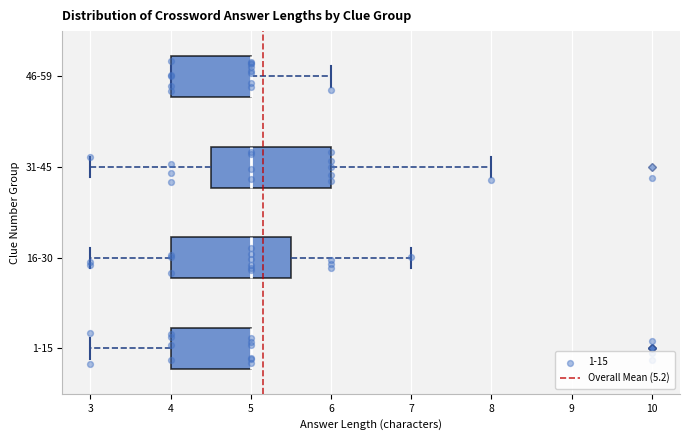

Reading bottom to top, transcribe this box plot: for each box, give where its median line is, the range the box spans, and where its two whiskers end, as read against the x-axis. The values are not printed on the chart, so give them approximately, as read against the axis.

1-15: median 5.0 (drawn on the box's right edge), box 4.0 to 5.0, whiskers 3.0 to 5.0
16-30: median 5.0, box 4.0 to 5.5, whiskers 3.0 to 7.0
31-45: median 5.0, box 4.5 to 6.0, whiskers 3.0 to 8.0
46-59: median 5.0 (drawn on the box's right edge), box 4.0 to 5.0, whiskers 4.0 to 6.0